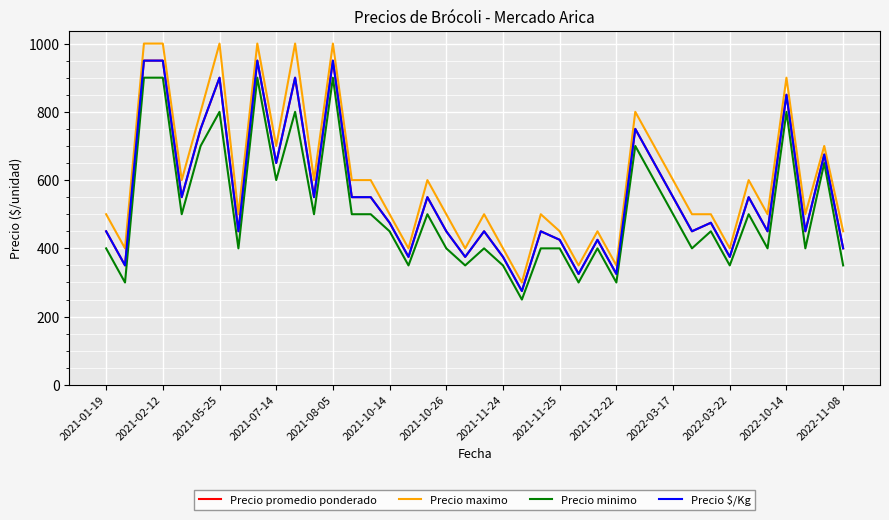

List the series in order of their peak value, lowest first.

Precio minimo, Precio promedio ponderado, Precio $/Kg, Precio maximo